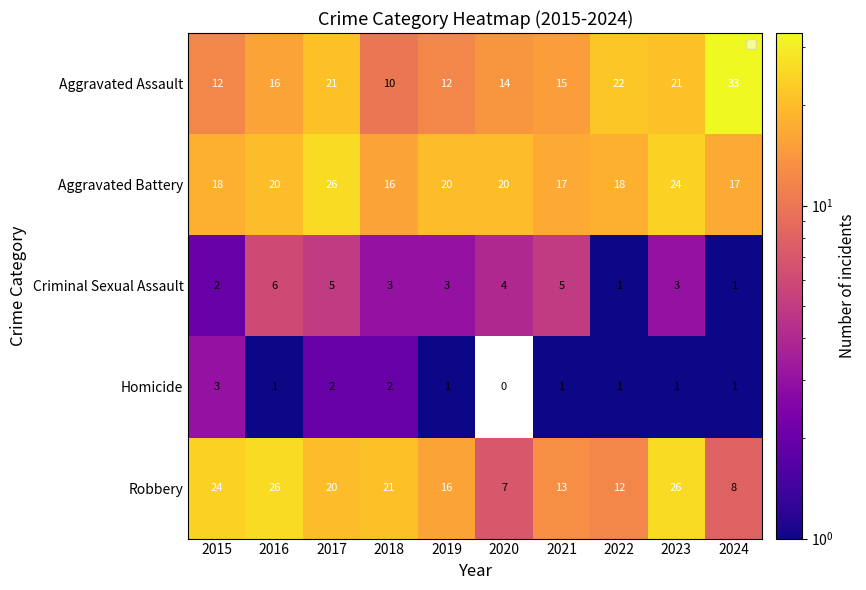

What value does the Aggravated Battery series have at 2019?

20